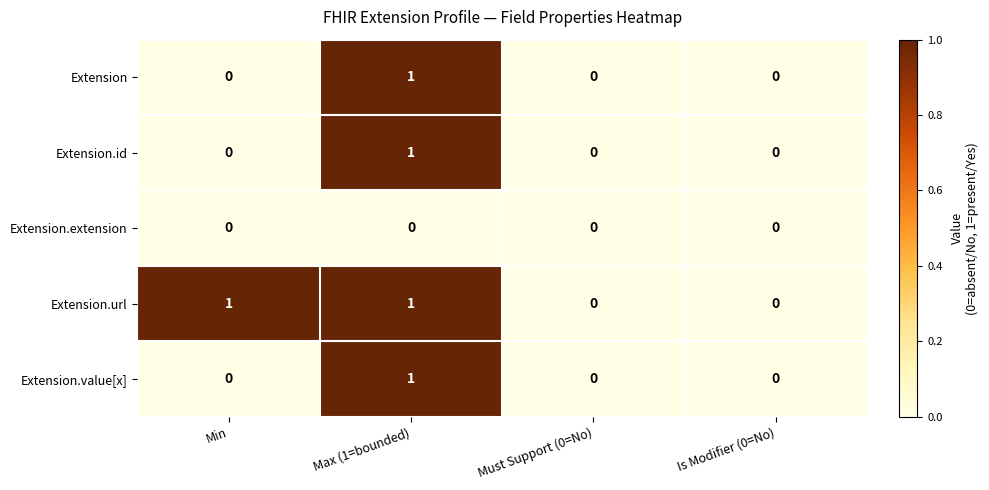

Count the number of data series in this chart.

5